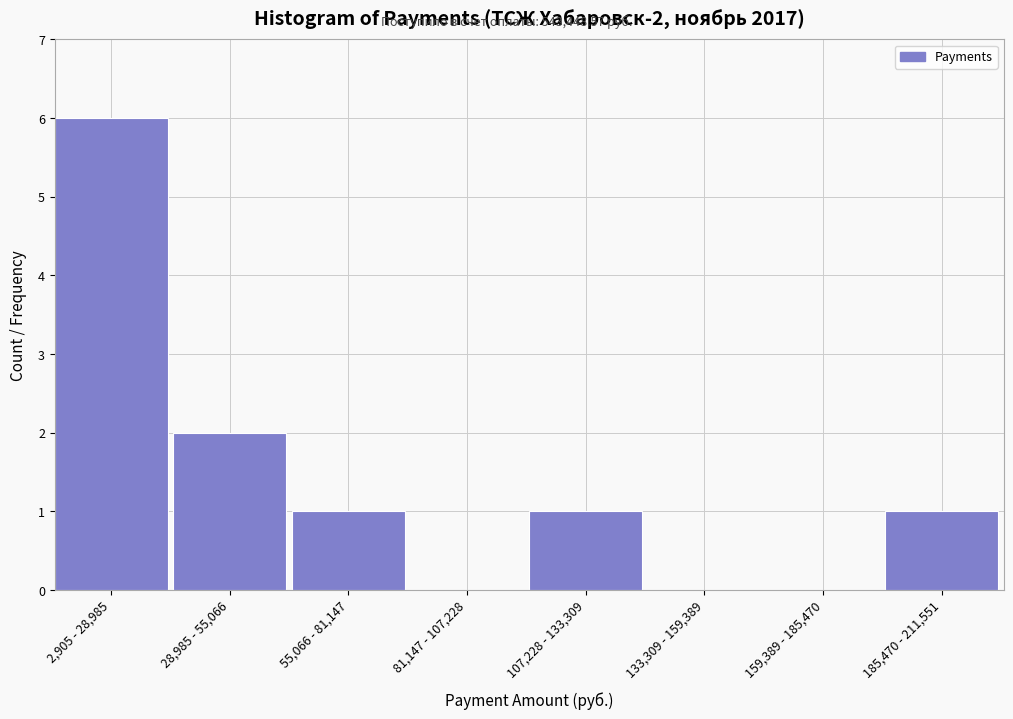

Reading left to right, what are all the values shown in this chart?

2,905 - 28,985=6	28,985 - 55,066=2	55,066 - 81,147=1	81,147 - 107,228=0	107,228 - 133,309=1	133,309 - 159,389=0	159,389 - 185,470=0	185,470 - 211,551=1